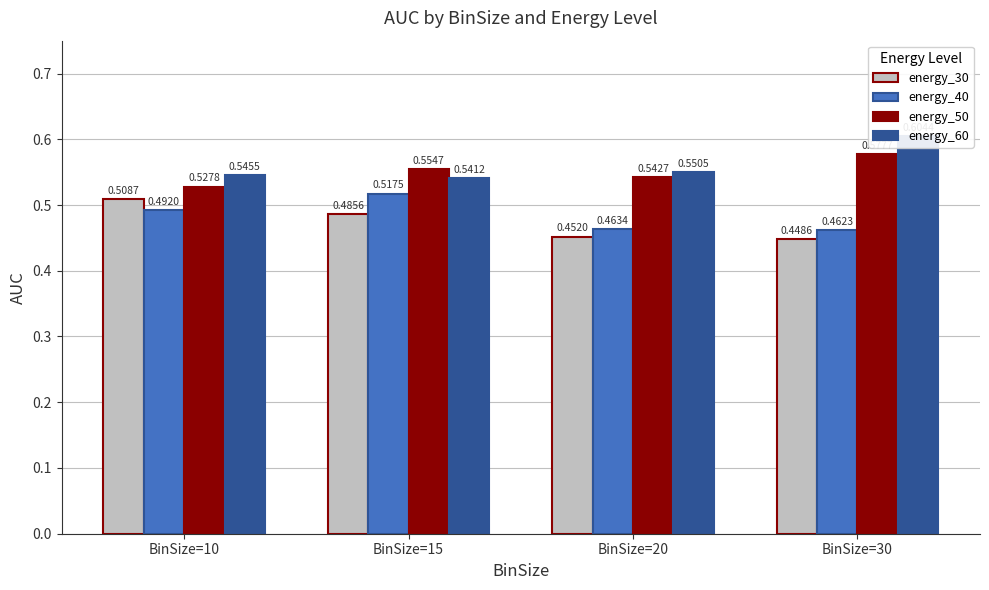

What is the sum of all energy_60 values?

2.2